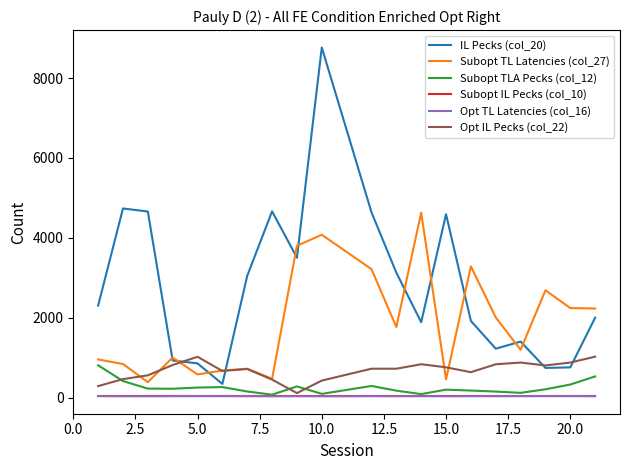

At how many categories does at least one series exceed 1256?

17